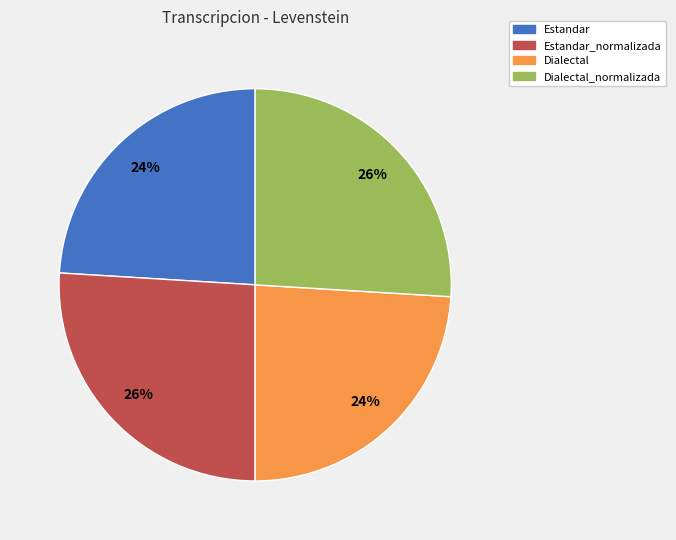

To the nearest percent, what percentage of the pie is Dialectal?

24%